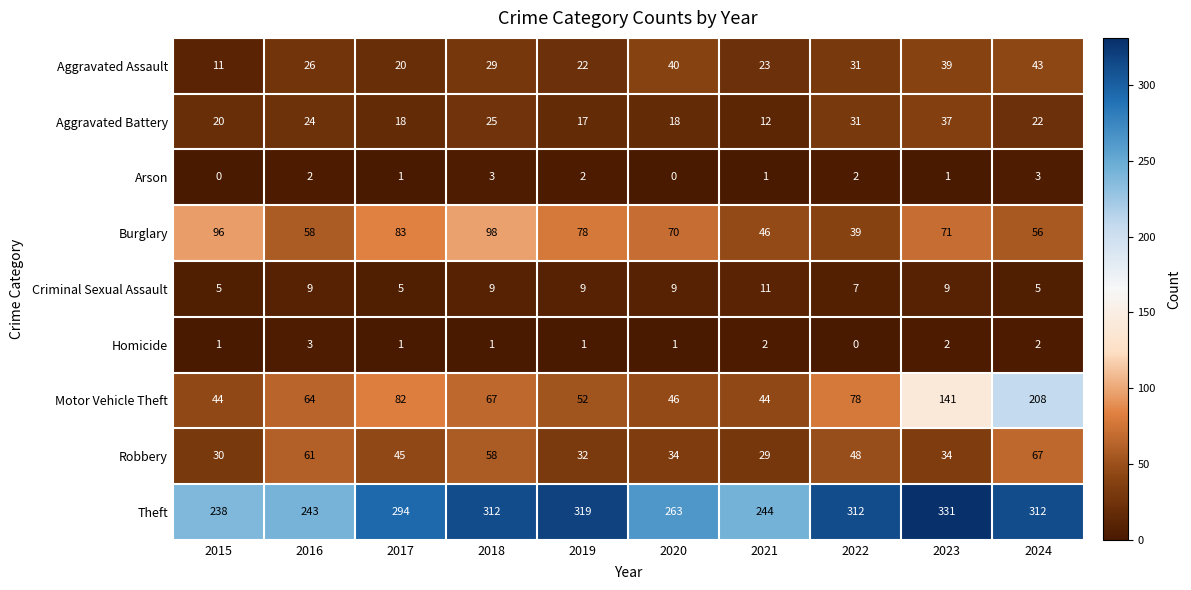

What is the highest value of the Robbery series?

67